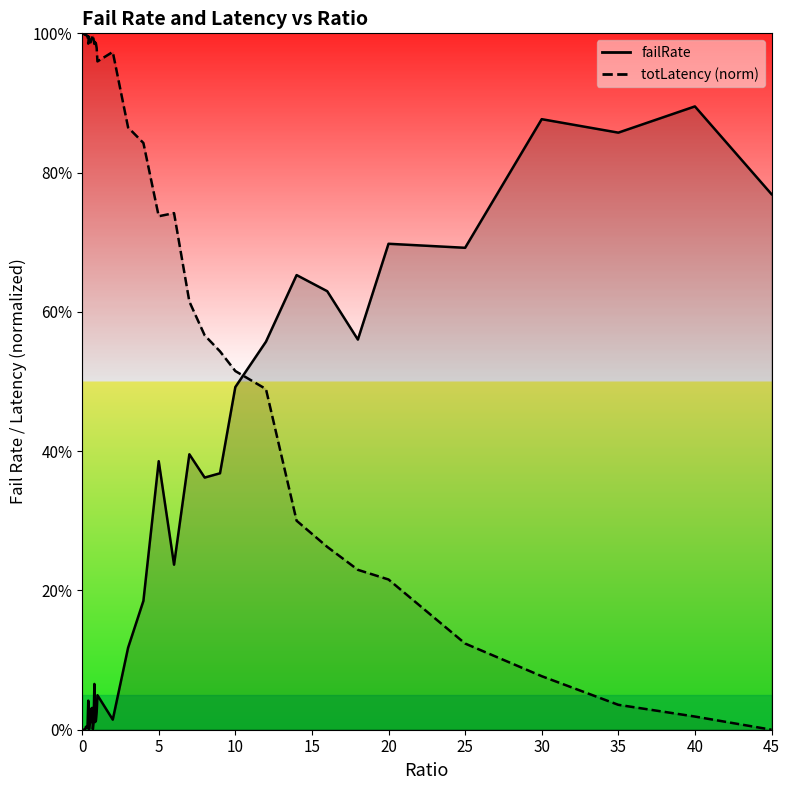

Between 0.15 and 40, which series saw the biggest shift?

totLatency_norm